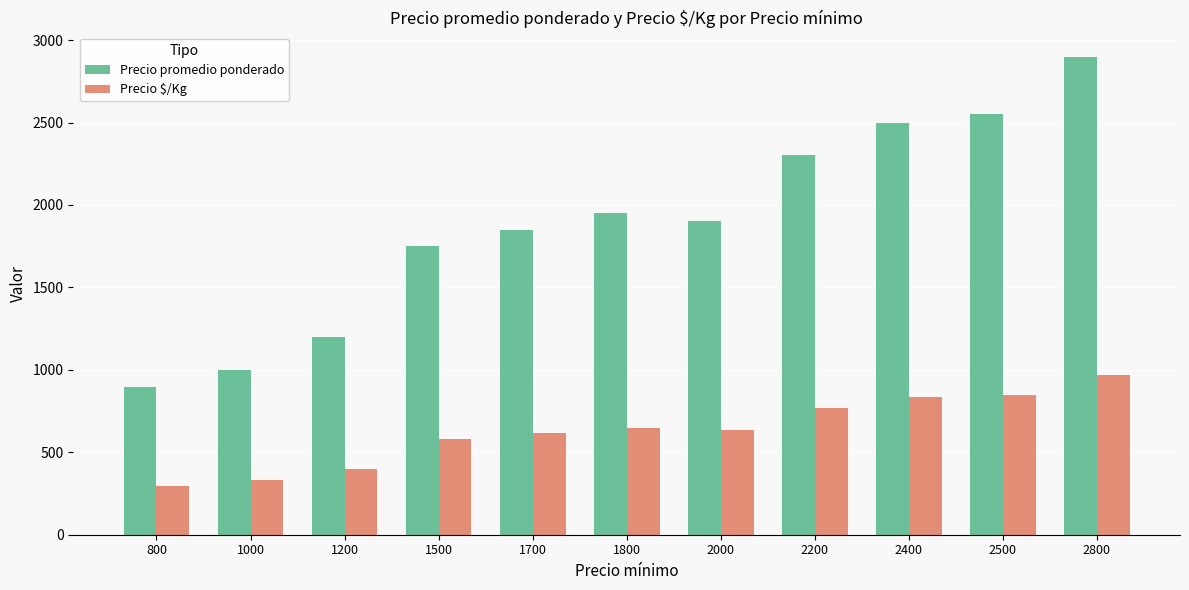

Which series has the largest range (max minus min)?

Precio promedio ponderado